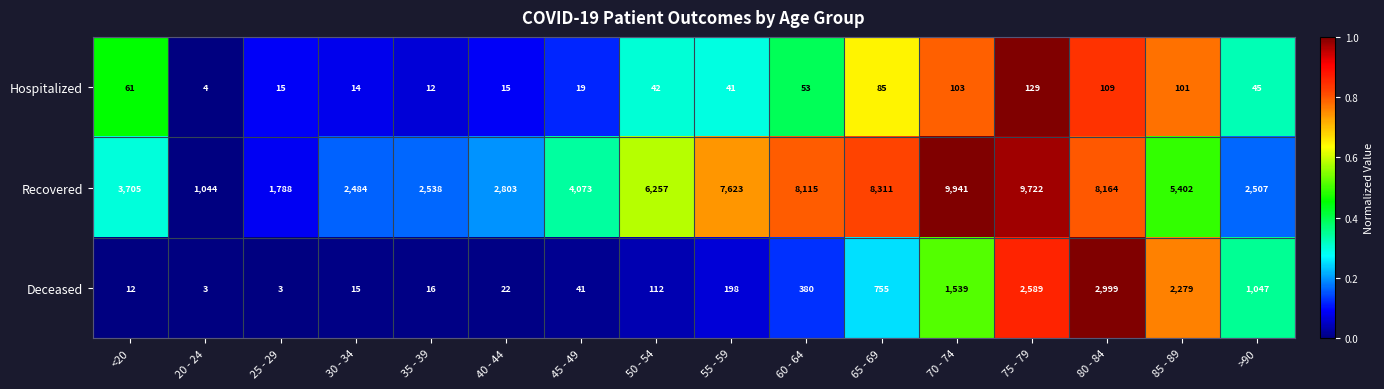

What is the difference between the maximum and second lowest values in the Deceased series?

2996